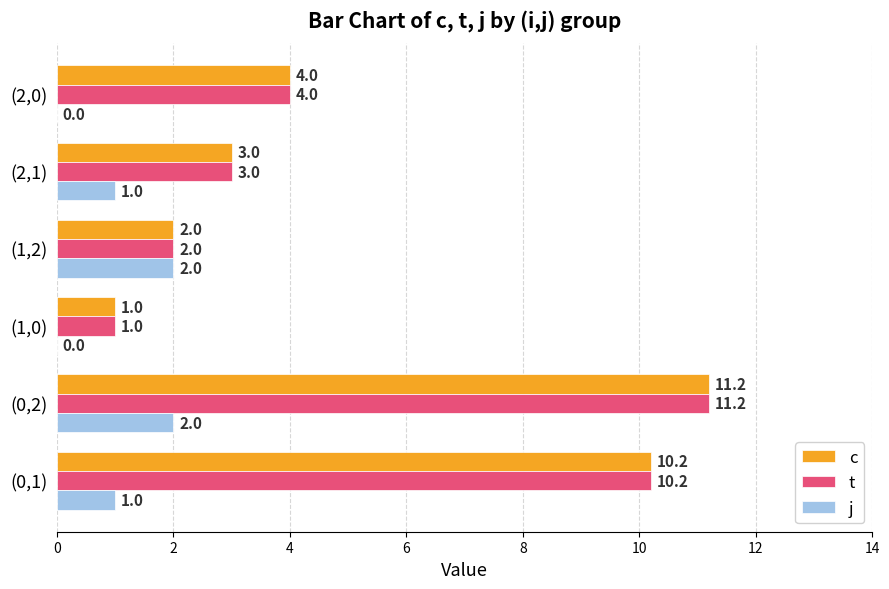

What is the approximate value of t at (2,1)?

3.0